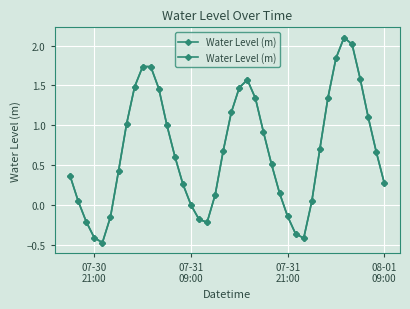

What is the smallest value displayed?

-0.5